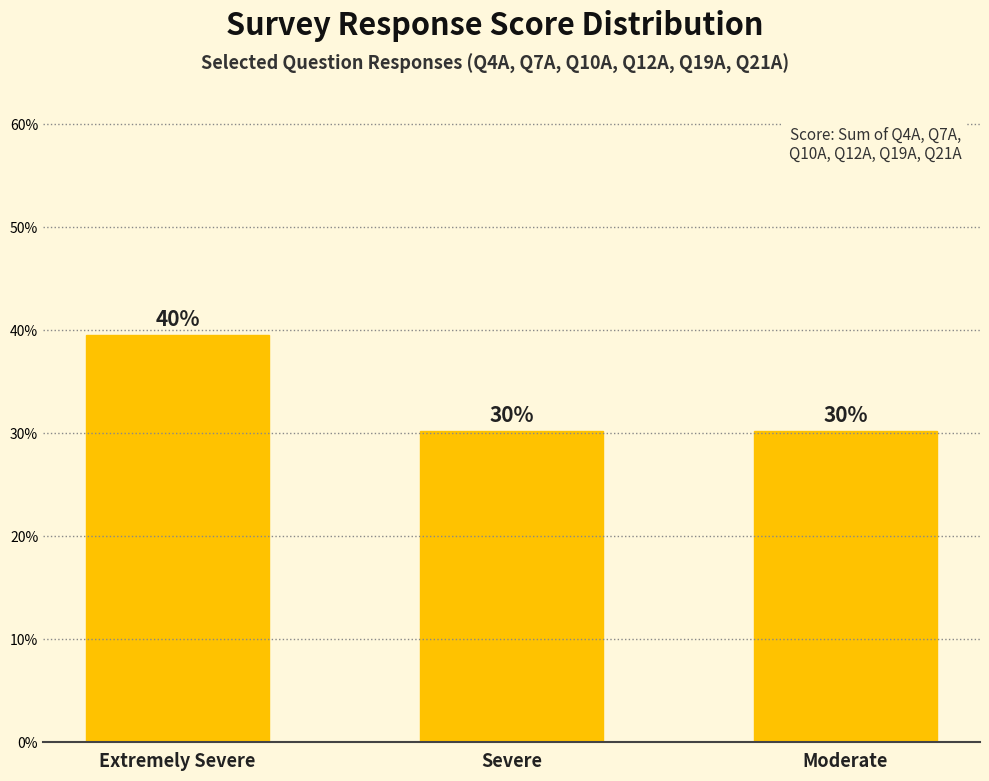

Which label corresponds to the smallest value in the chart?

Severe